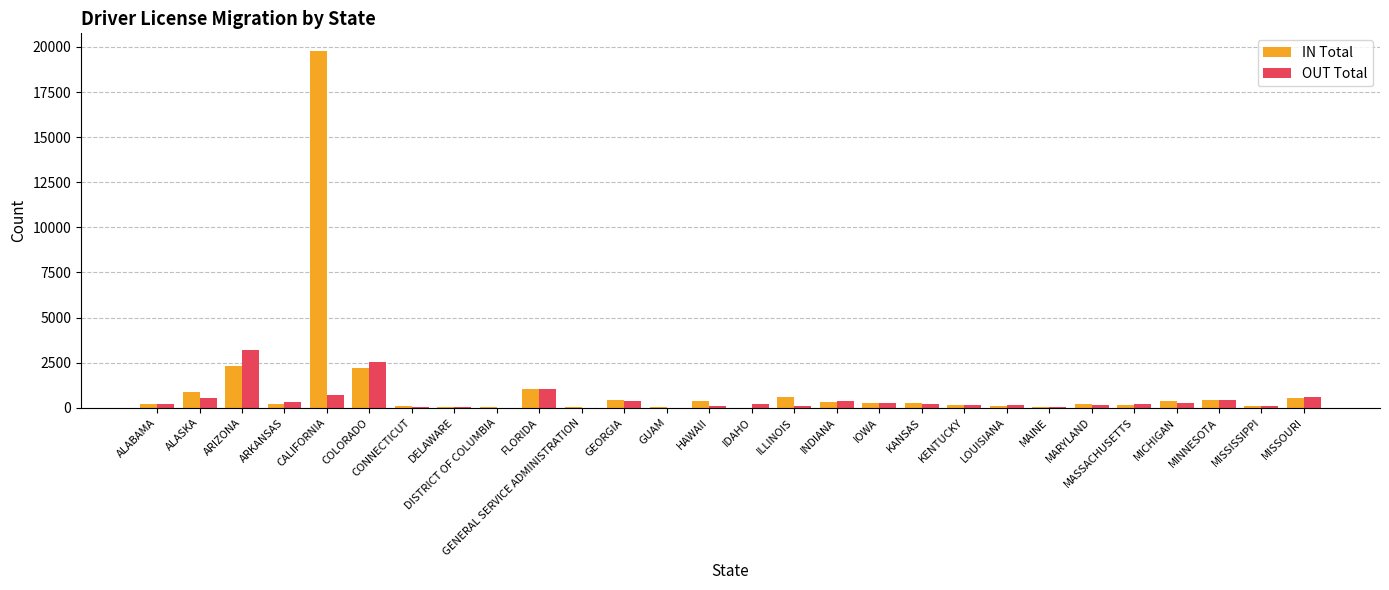

How many categories are shown in the chart?

28